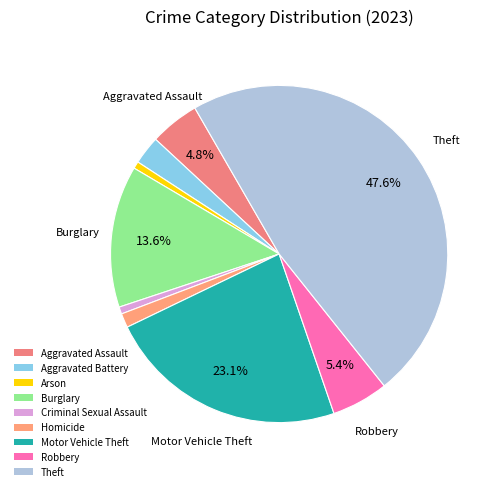

Is it true that Burglary is 4% of the pie?

False